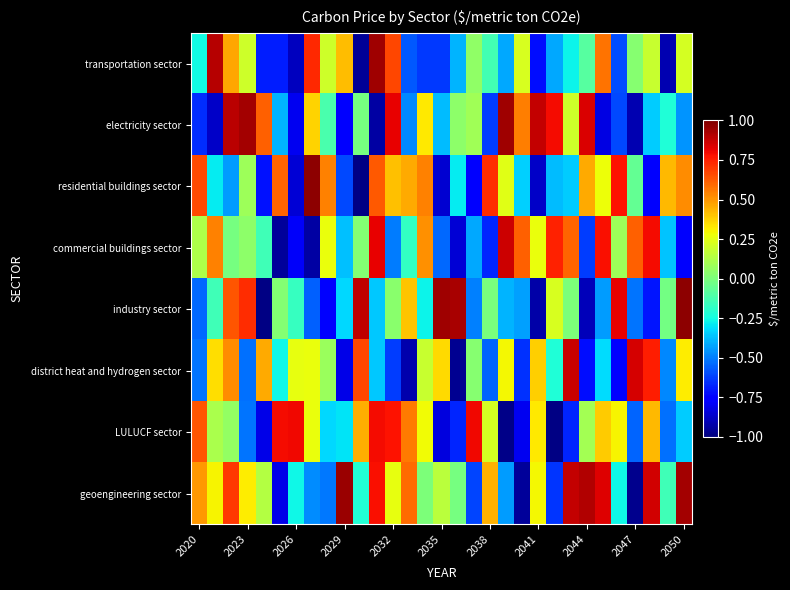

Reading left to right, list all the values displayed in this chart.

transportation sector: -0.3	0.9	0.5	0.2	-0.7	-0.7	-0.9	0.7	0.2	0.4	-1.0	0.9	0.7	-0.6	-0.6	-0.6	-0.4	0.0	-0.1	-0.4	0.2	-0.7	-0.4	-0.3	-0.1	0.6	-0.6	0.0	0.2	-0.9	0.2
electricity sector: -0.7	-0.9	0.9	0.9	0.6	-0.4	-0.8	0.4	-0.1	-0.8	-0.0	-0.9	0.8	-0.5	0.3	-0.4	0.0	0.1	-0.6	0.9	0.6	0.9	0.8	0.2	0.8	-0.8	-0.6	-0.9	-0.3	-0.2	-0.5
residential buildings sector: 0.7	-0.3	-0.4	0.1	-0.7	0.6	-0.9	1.0	0.5	-0.6	-1.0	0.6	0.4	0.5	0.5	-0.9	-0.3	-0.8	0.7	0.2	-0.3	-0.9	-0.4	-0.3	0.5	0.3	0.8	-0.1	-0.8	0.4	0.5
commercial buildings sector: 0.1	0.5	-0.0	0.0	-0.1	-0.9	-0.8	-0.9	0.3	-0.4	0.0	0.8	-0.5	-0.2	0.5	-0.5	-0.8	-0.4	-0.7	0.9	0.6	0.3	0.7	0.6	-0.6	0.8	0.1	0.6	0.8	-0.4	-0.8
industry sector: -0.5	-0.1	0.6	0.7	-1.0	0.0	-0.2	-0.6	-0.8	-0.3	0.9	-0.4	0.0	0.4	-0.3	0.9	0.9	-0.5	-0.0	-0.4	-0.4	-0.9	0.2	0.0	-0.9	-0.4	0.8	-0.5	-0.7	-0.0	1.0
district heat and hydrogen sector: -0.5	0.3	0.5	-0.5	0.5	-0.3	0.3	0.3	0.1	-0.8	0.7	-0.4	-0.6	-0.9	0.2	0.4	-1.0	0.0	-0.5	0.3	-0.7	0.4	-0.2	0.9	-0.7	-0.3	-0.8	0.8	0.8	-0.5	0.3
LULUCF sector: 0.6	0.1	0.1	-0.5	-0.8	0.8	0.8	0.3	-0.3	-0.3	0.5	0.8	0.8	0.6	0.3	-0.8	-0.7	0.8	0.2	-1.0	-0.8	0.3	-1.0	-0.7	0.1	0.4	0.3	-0.6	0.4	-0.5	-0.3
geoengineering sector: 0.5	0.3	0.7	0.3	0.1	-0.8	-0.3	-0.5	-0.5	0.9	-0.2	0.8	0.3	0.6	0.0	0.2	-0.0	-0.6	0.4	-0.4	-1.0	0.3	-0.6	0.9	0.9	0.8	-0.3	-1.0	0.9	-0.1	0.9